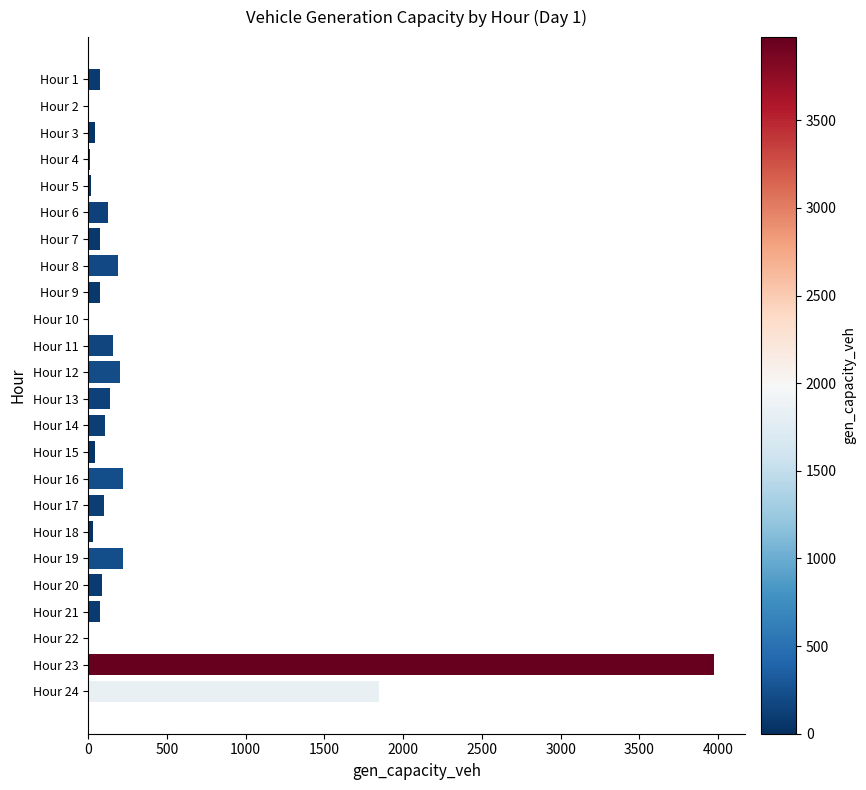

Are the bars horizontal?

Yes